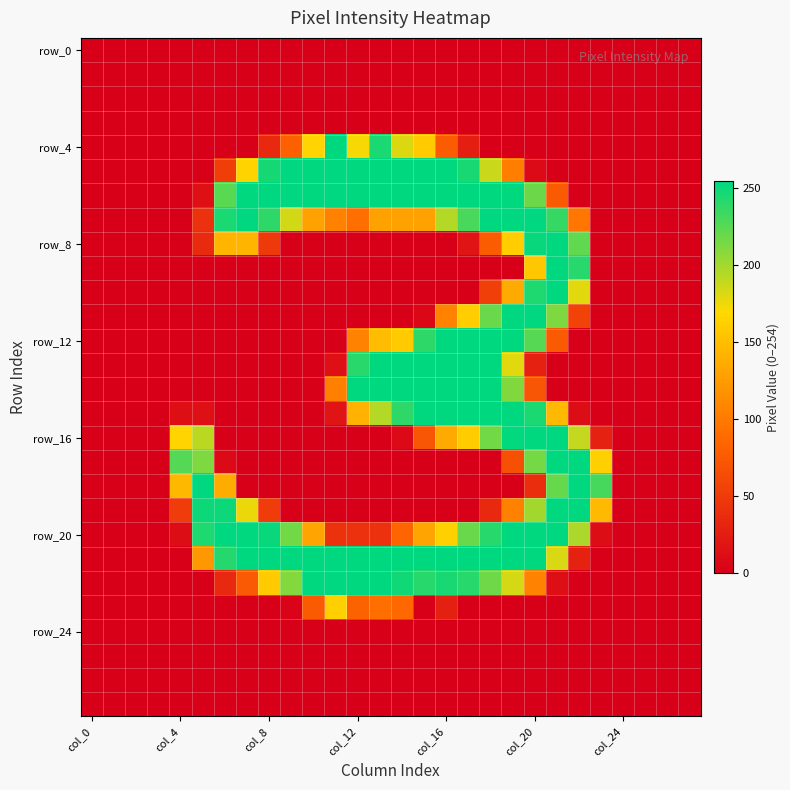

What is the greatest value displayed?

254